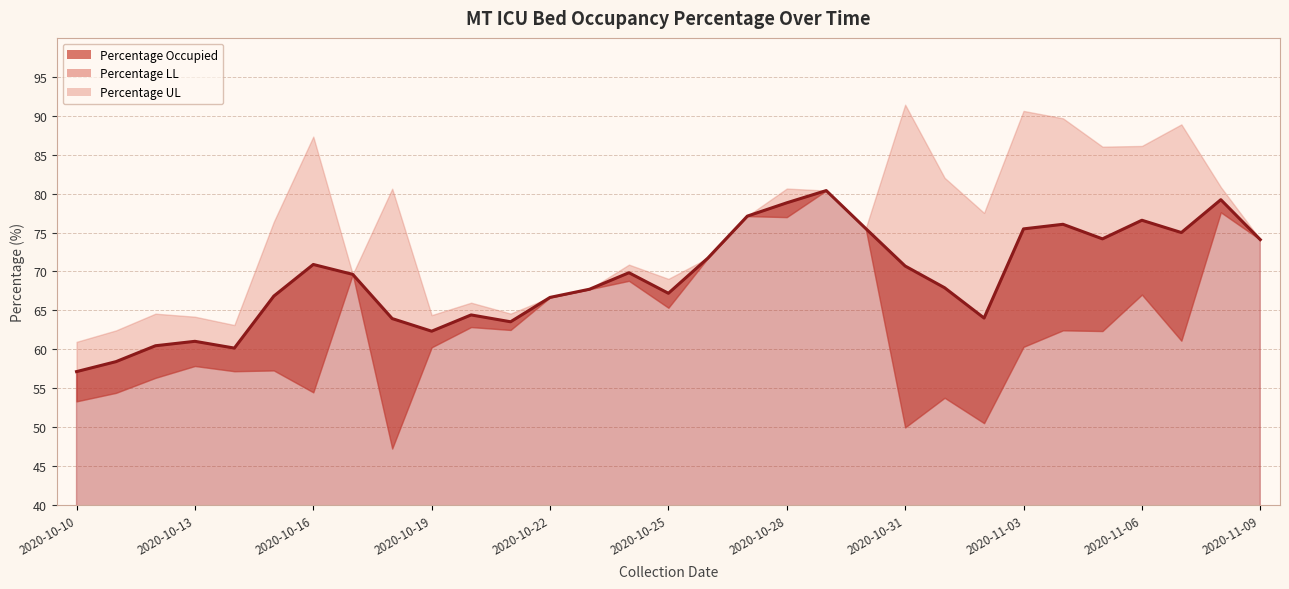

Where is the first local minimum for Percentage LL?

2020-10-14